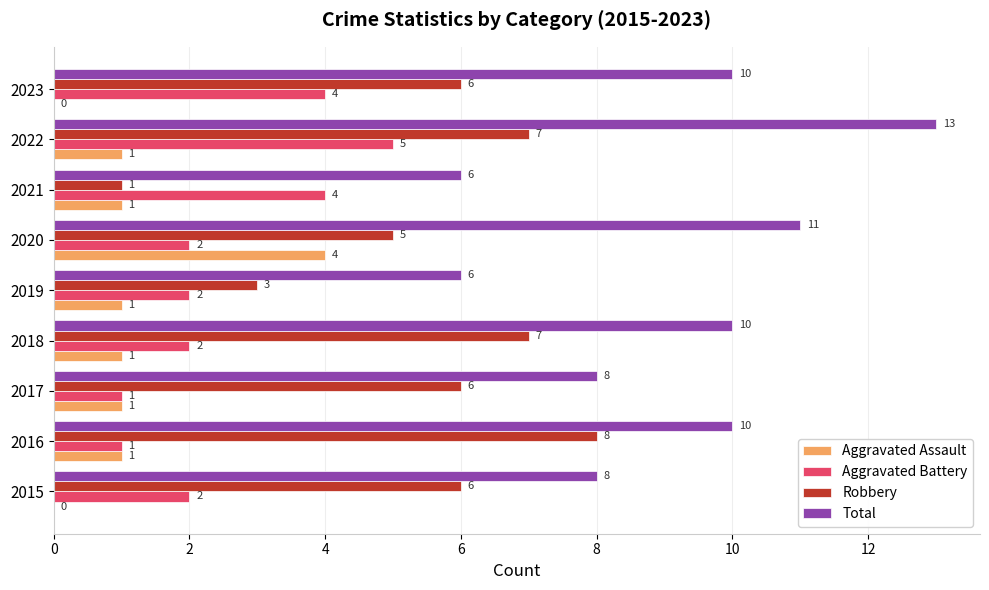

Is it true that Total equals 9 at 2019?

False